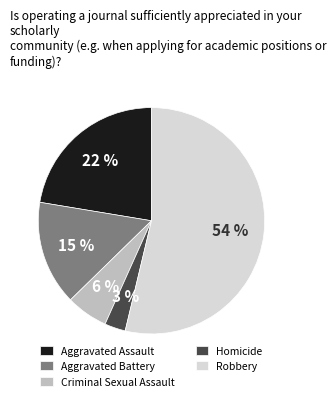

Combined, do Homicide and Robbery account for over 50%?

Yes